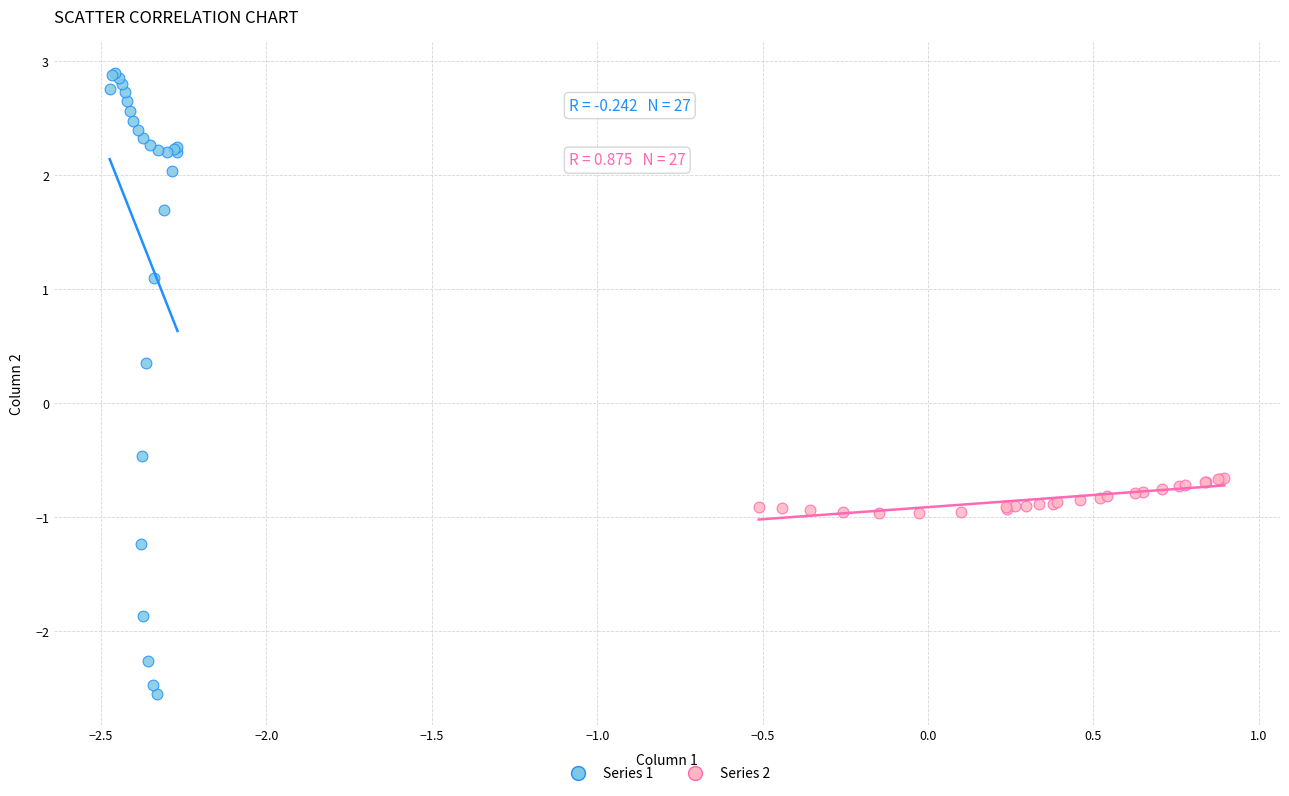

Which series contains the highest Y value?

Series 1